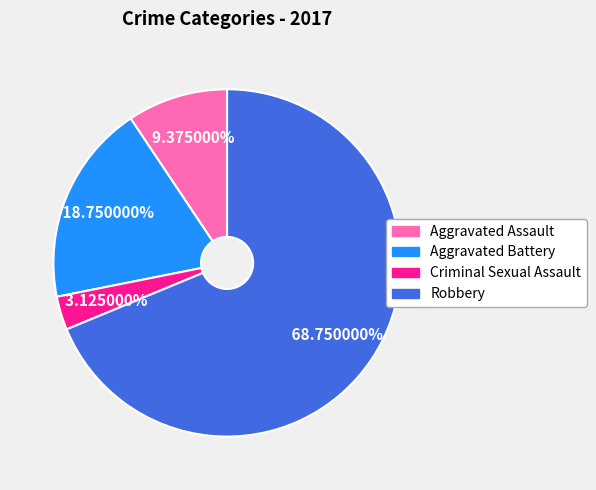

To the nearest percent, what is the combined percentage of Aggravated Battery and Aggravated Assault?

28%